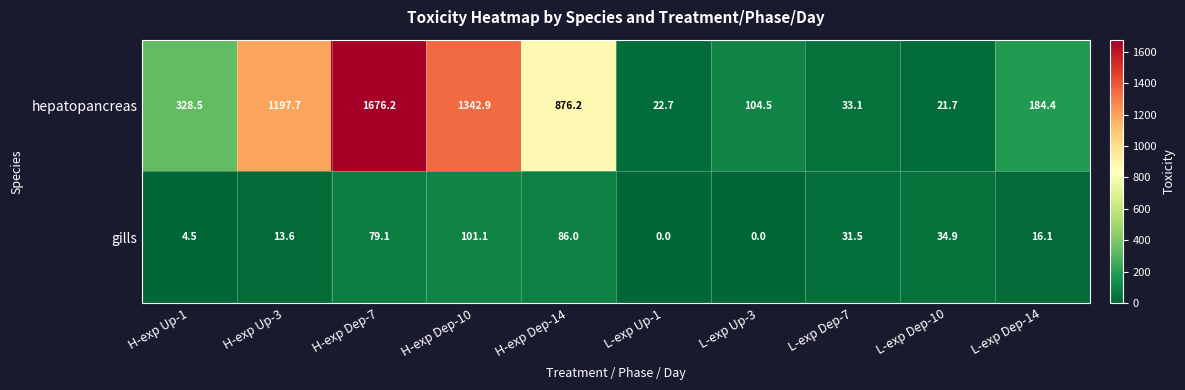

What is the difference between the maximum and minimum values in the hepatopancreas series?

1654.5